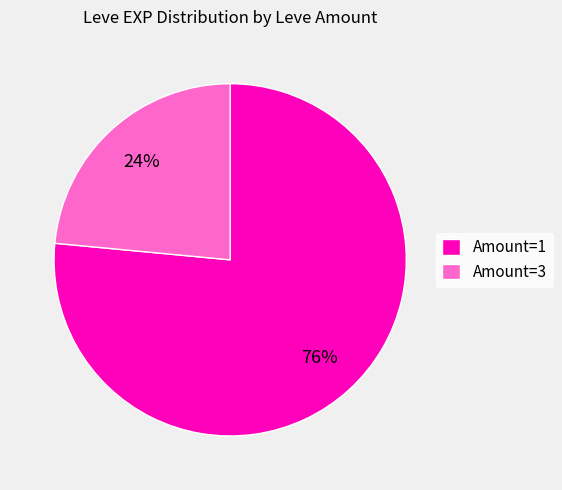

True or false: Amount=3 accounts for 24% of the total.

True